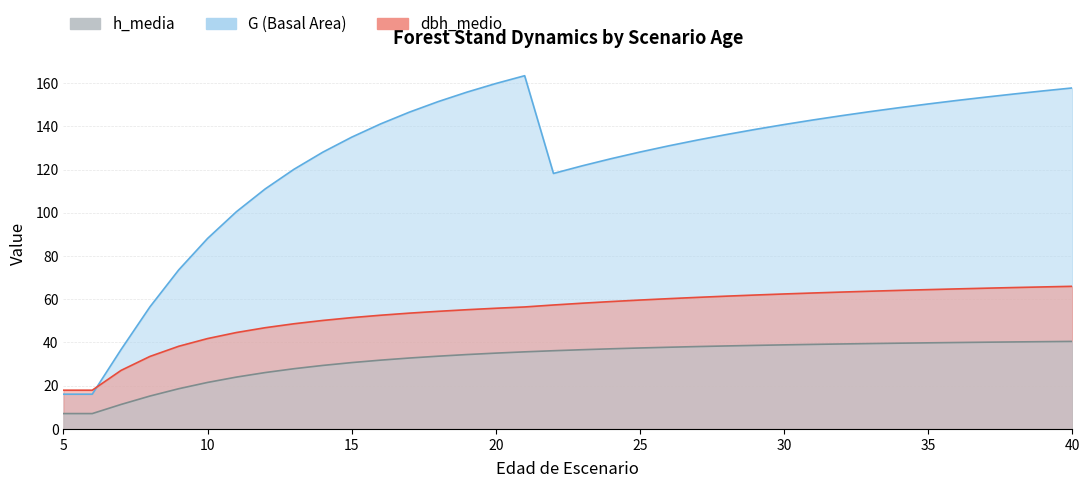

How many values in the h_media series exceed 36?

19